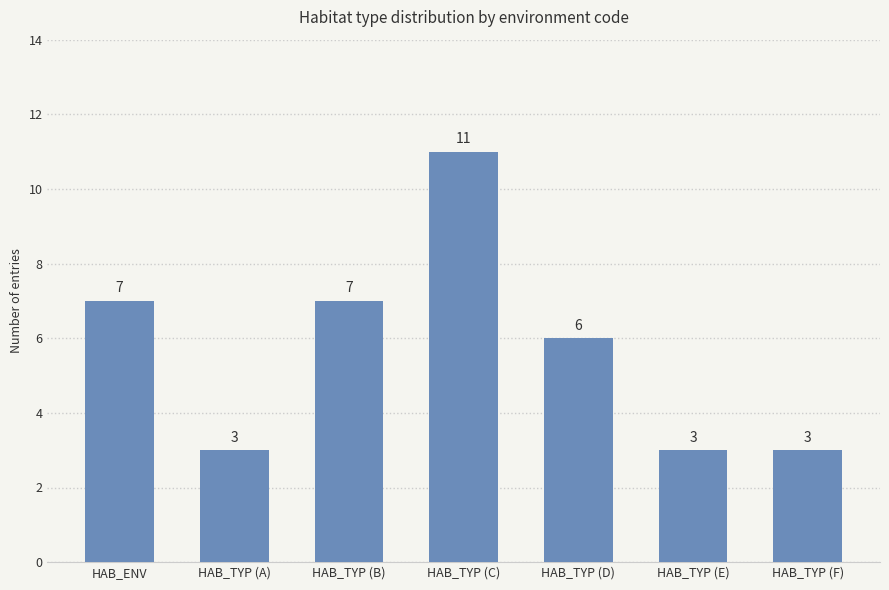

What is the average value?

6